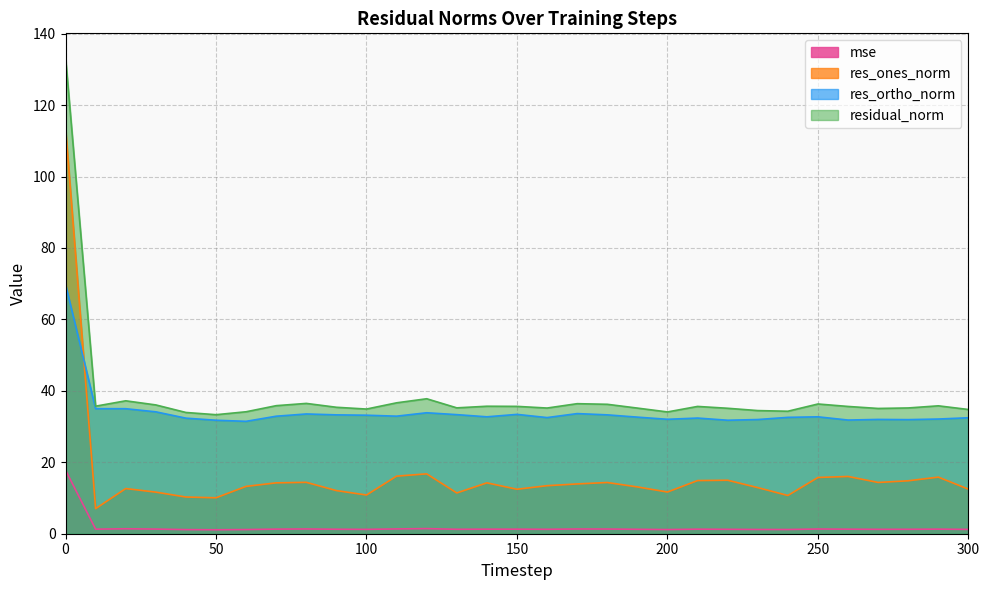

Does the chart have visible grid lines?

Yes